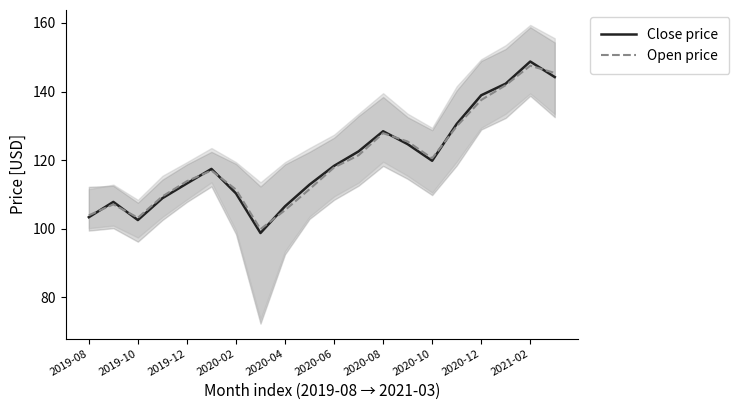

At which label does Close price first exceed 118?

2020-06